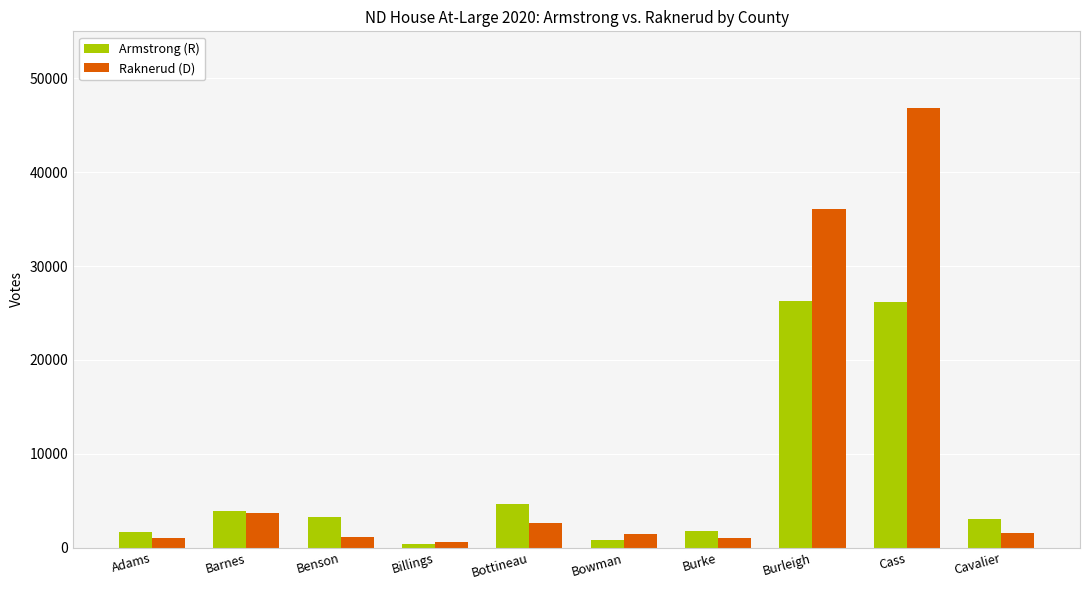

At which category is the sum across all series the highest?

Cass